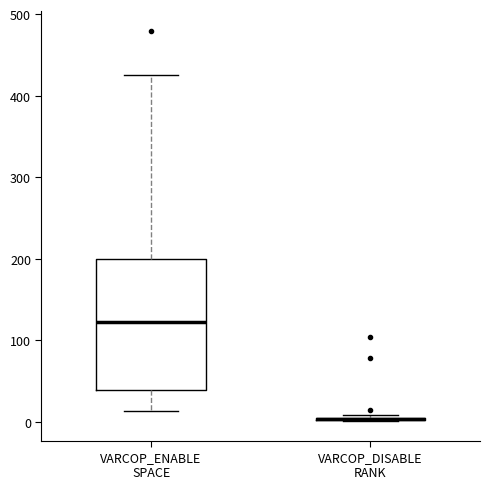

Comparing the boxes themselves (not the whiskers), which one is the tallest?

VARCOP_ENABLE SPACE